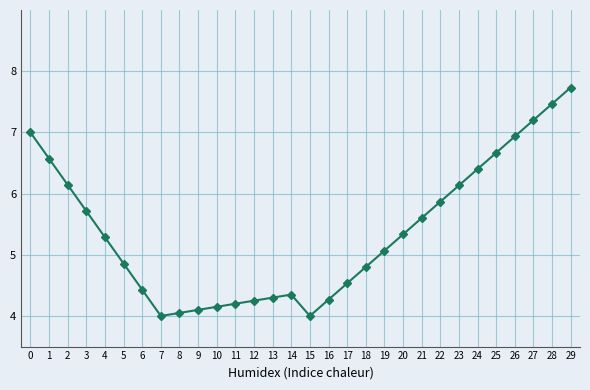

Is it true that the value at 7 is 4.0?

True